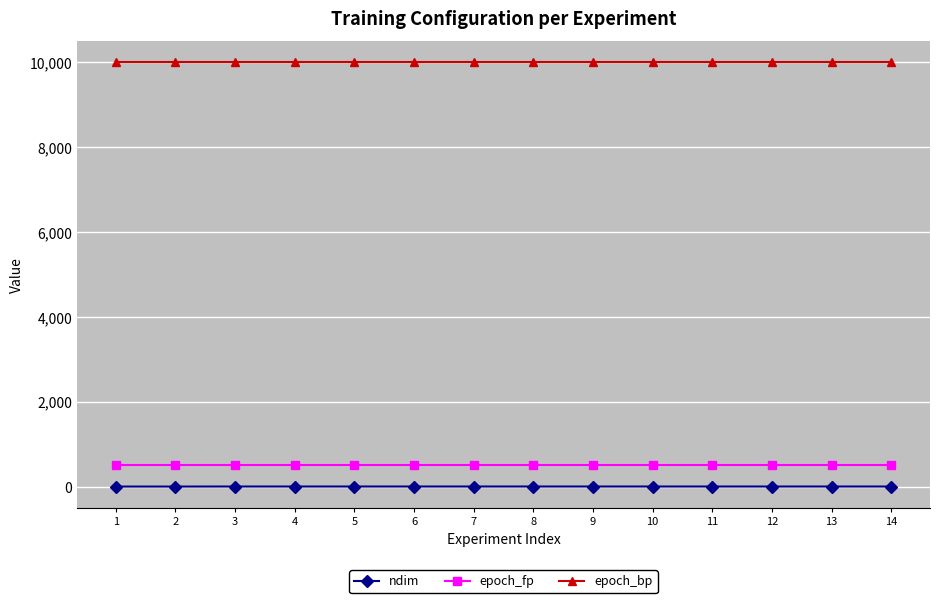

What is the average value of the epoch_fp series?

500